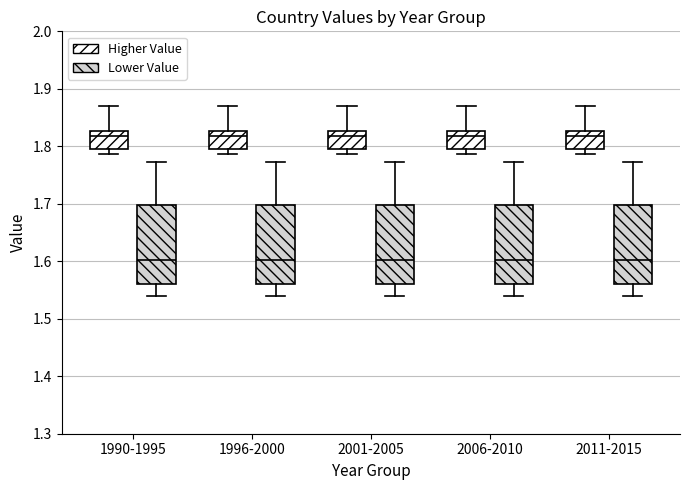

Reading left to right, transcribe this box plot: for each box, give where its median line is, the range the box spans, and where its two whiskers end, as read against the y-axis. The values are not printed on the chart, so give them approximately, as read against the axis.

1990-1995 (Higher Value): median 1.82, box 1.80 to 1.83, whiskers 1.79 to 1.87
1990-1995 (Lower Value): median 1.60, box 1.56 to 1.70, whiskers 1.54 to 1.77
1996-2000 (Higher Value): median 1.82, box 1.80 to 1.83, whiskers 1.79 to 1.87
1996-2000 (Lower Value): median 1.60, box 1.56 to 1.70, whiskers 1.54 to 1.77
2001-2005 (Higher Value): median 1.82, box 1.80 to 1.83, whiskers 1.79 to 1.87
2001-2005 (Lower Value): median 1.60, box 1.56 to 1.70, whiskers 1.54 to 1.77
2006-2010 (Higher Value): median 1.82, box 1.80 to 1.83, whiskers 1.79 to 1.87
2006-2010 (Lower Value): median 1.60, box 1.56 to 1.70, whiskers 1.54 to 1.77
2011-2015 (Higher Value): median 1.82, box 1.80 to 1.83, whiskers 1.79 to 1.87
2011-2015 (Lower Value): median 1.60, box 1.56 to 1.70, whiskers 1.54 to 1.77